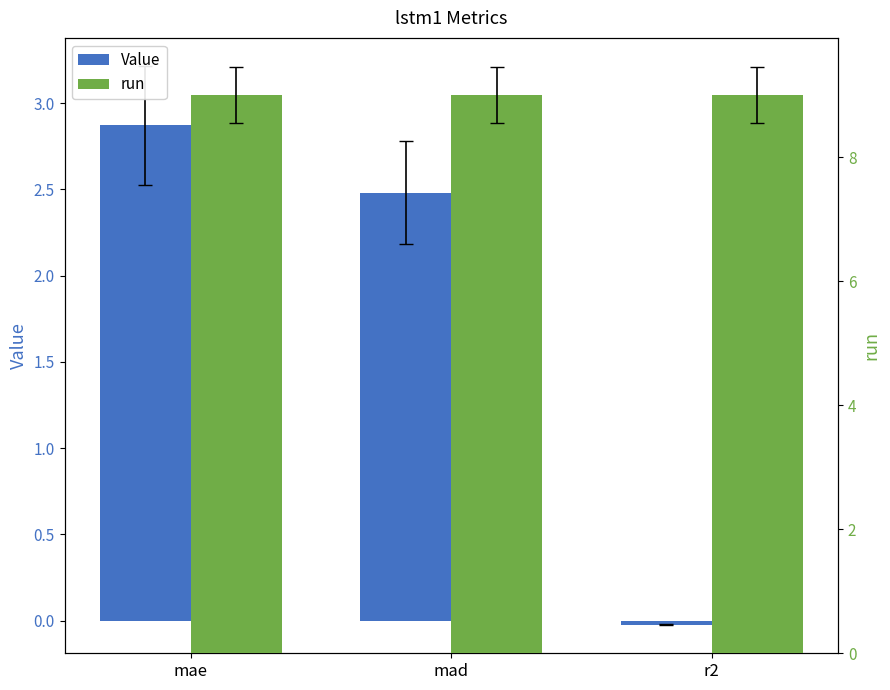

At which label is Value closest to 1?

r2